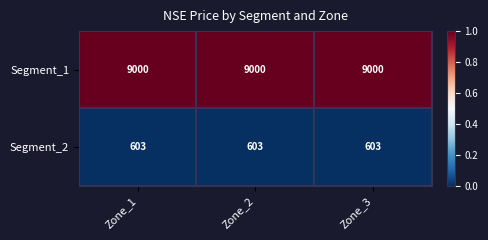

What is the greatest value displayed?

9000